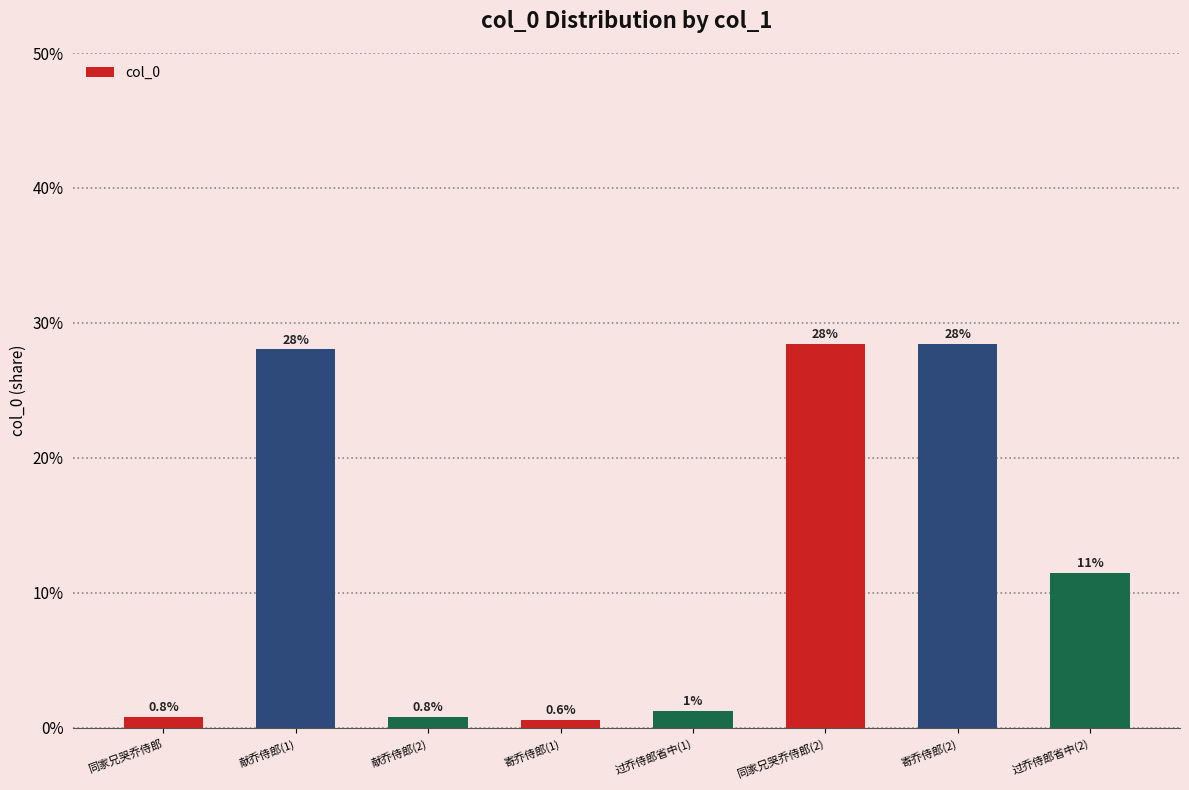

What is the change in value from 同家兄哭乔侍郎 to 献乔侍郎(1)?

+0.3